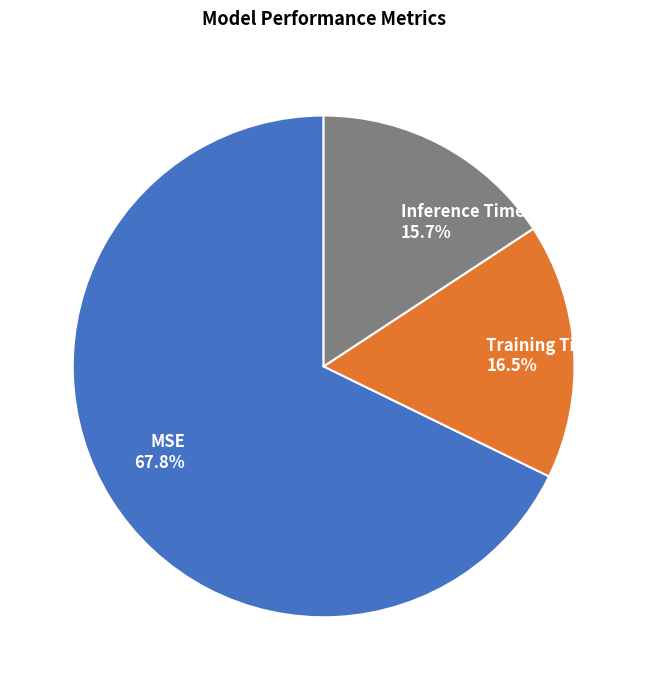

Which category has the biggest portion of the pie?

MSE